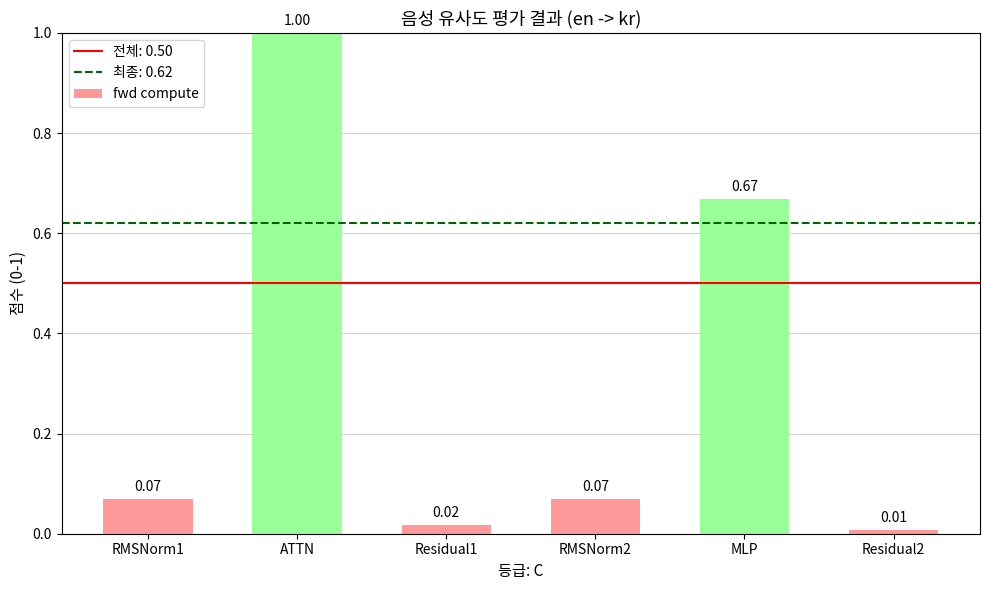

What is the average value?

0.3